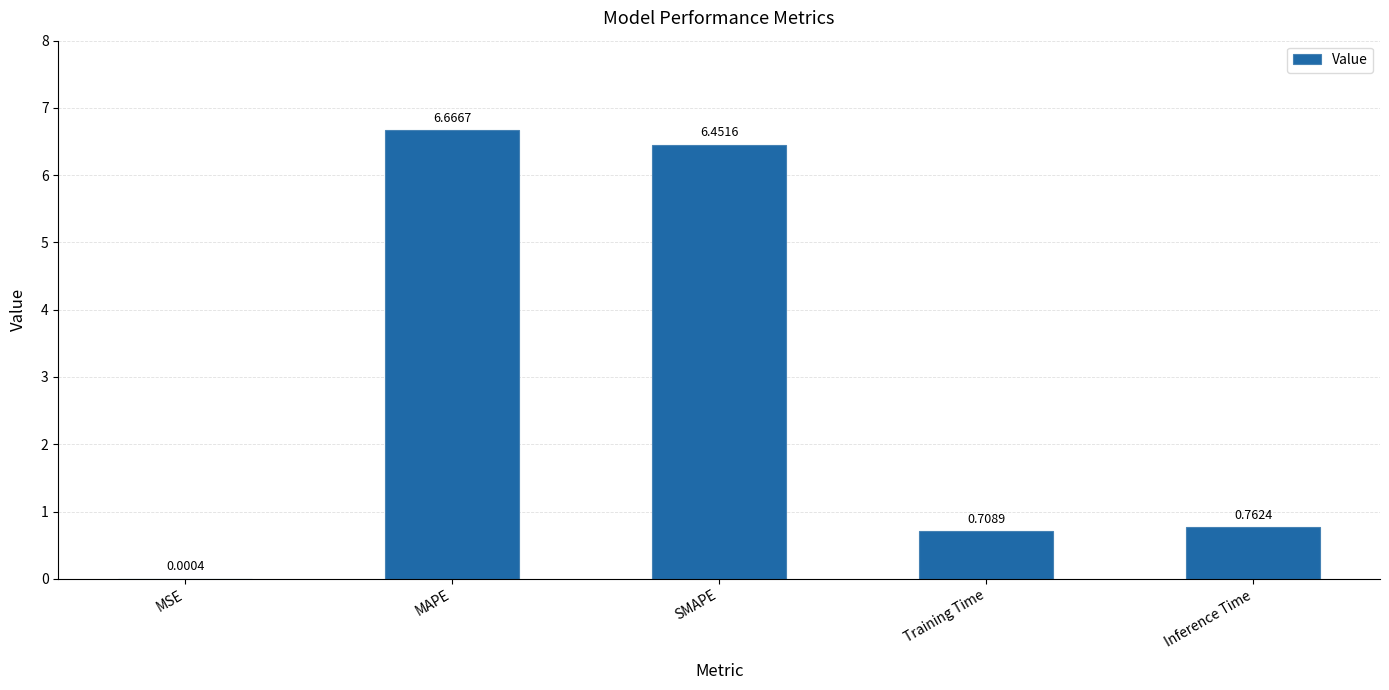

Which has a higher value, SMAPE or MAPE?

MAPE